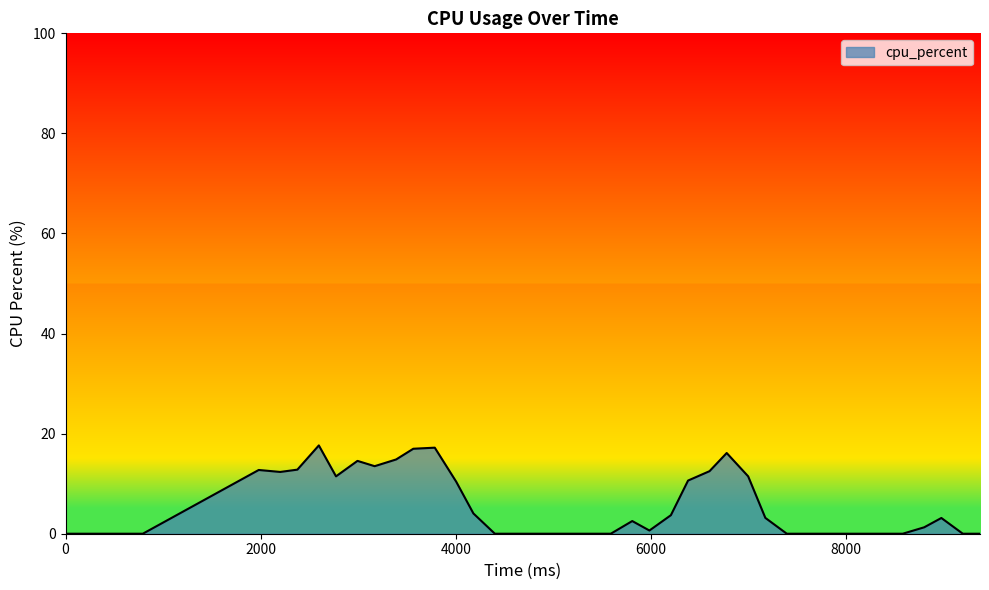

What is the maximum value shown in the chart?

17.6